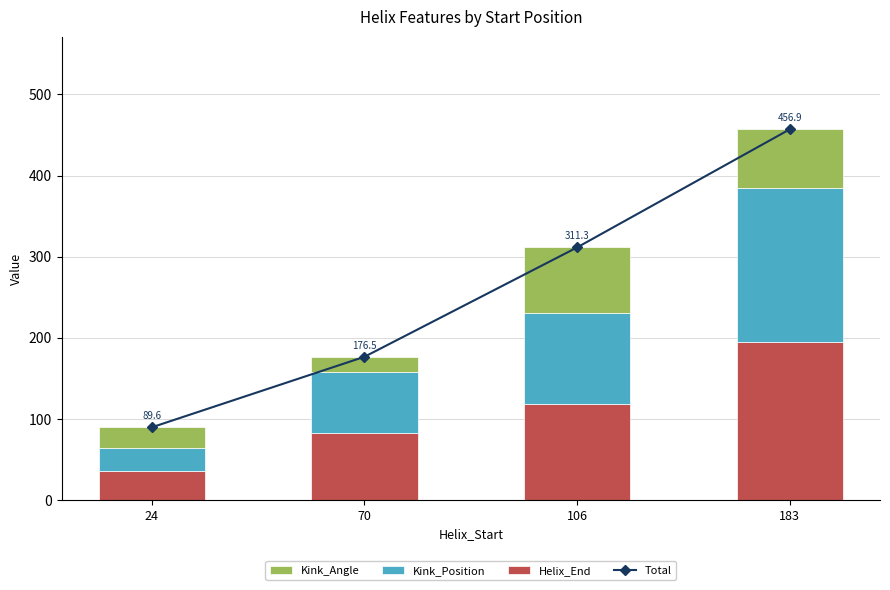

At which label is Helix_End closest to 115?

106